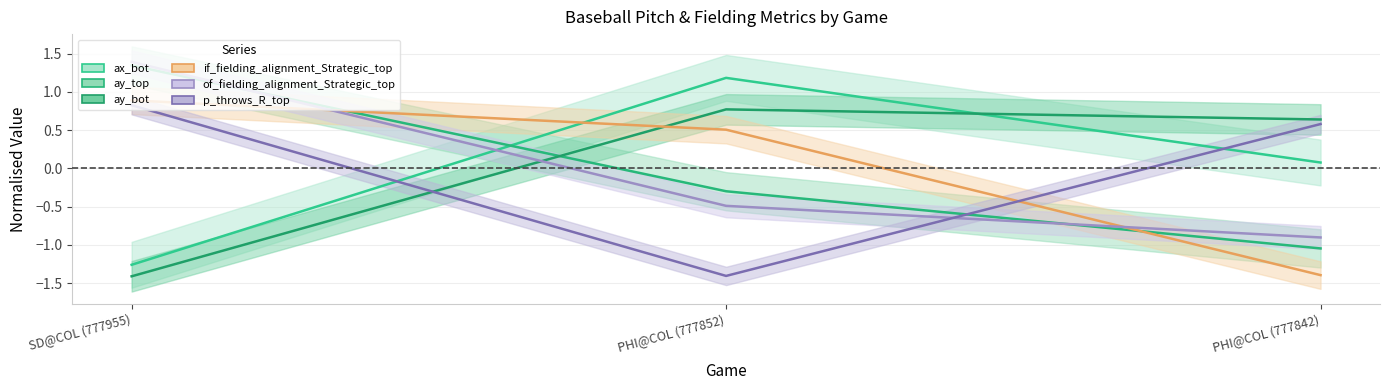

What value does the if_fielding_alignment_Strategic_top series have at PHI@COL (777852)?

0.5